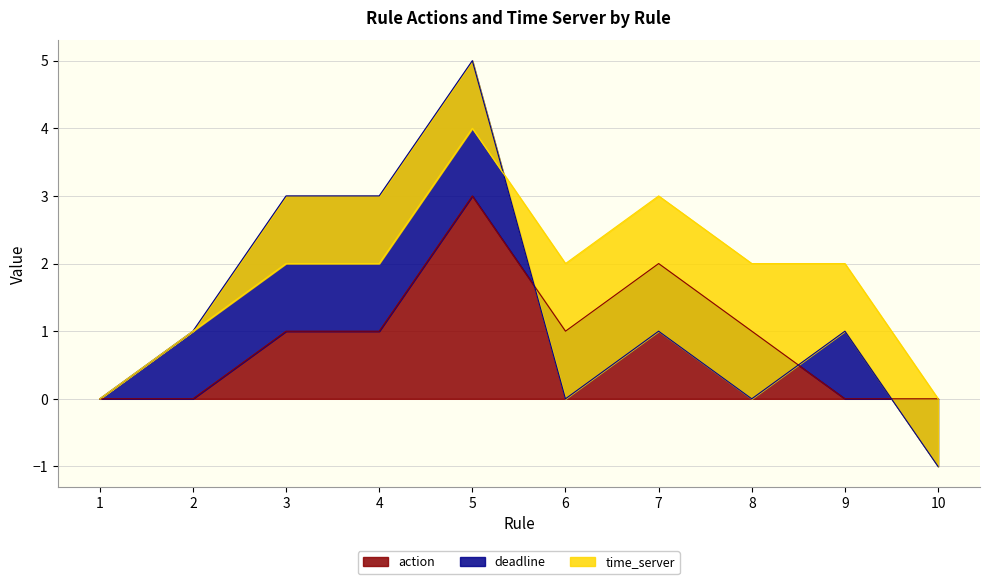

The action series shows 0 at 1. True or false?

True